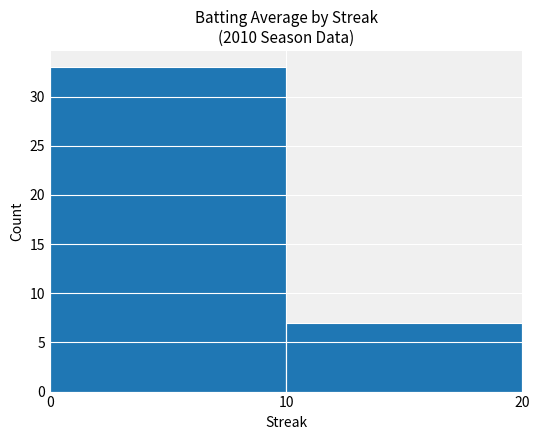

Approximately how many times larger is the value at 0 compared to 10?

4.7